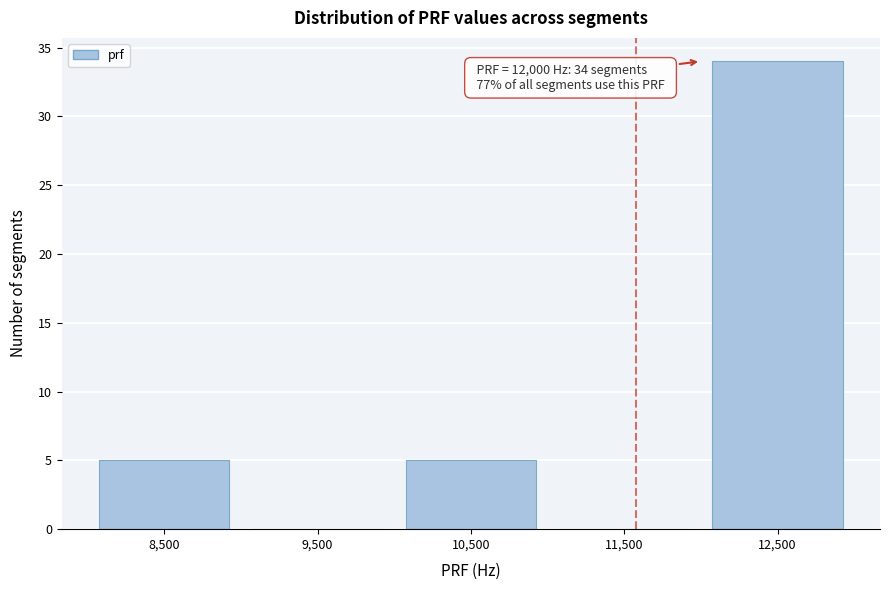

Which range on the x-axis has the tallest bar?

12000 to 13000